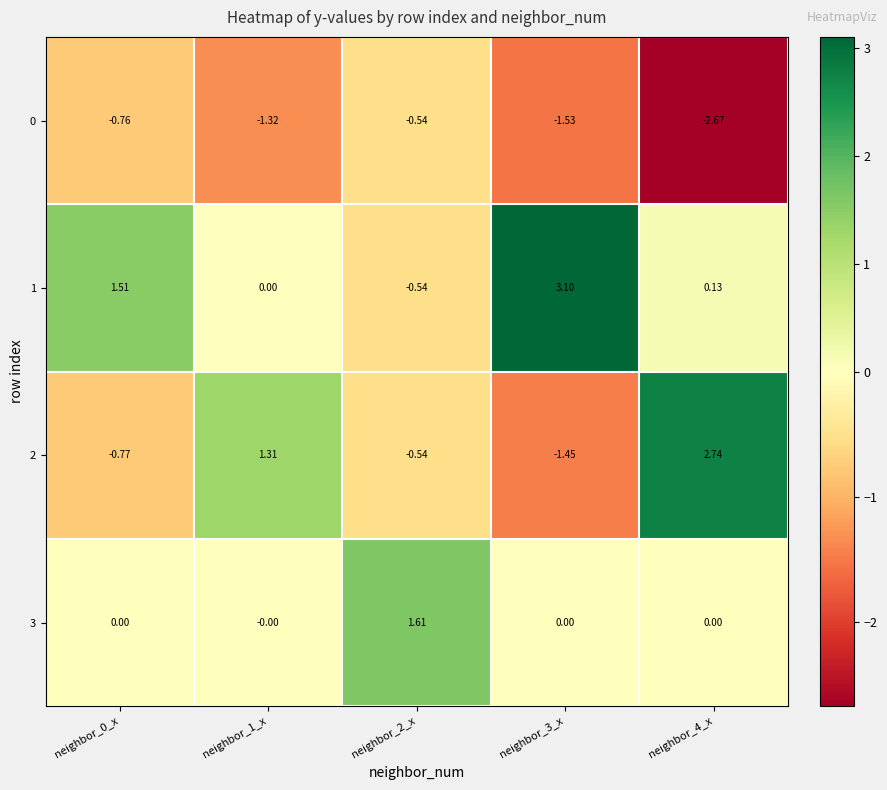

Is the value of 0 at neighbor_1_x greater than the value of 3 at neighbor_3_x?

No